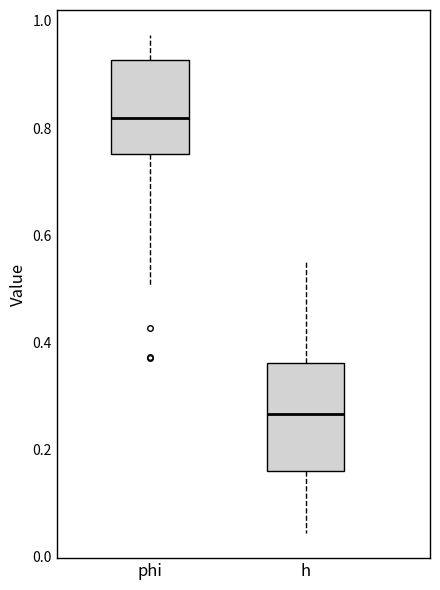

Comparing the boxes themselves (not the whiskers), which one is the tallest?

h